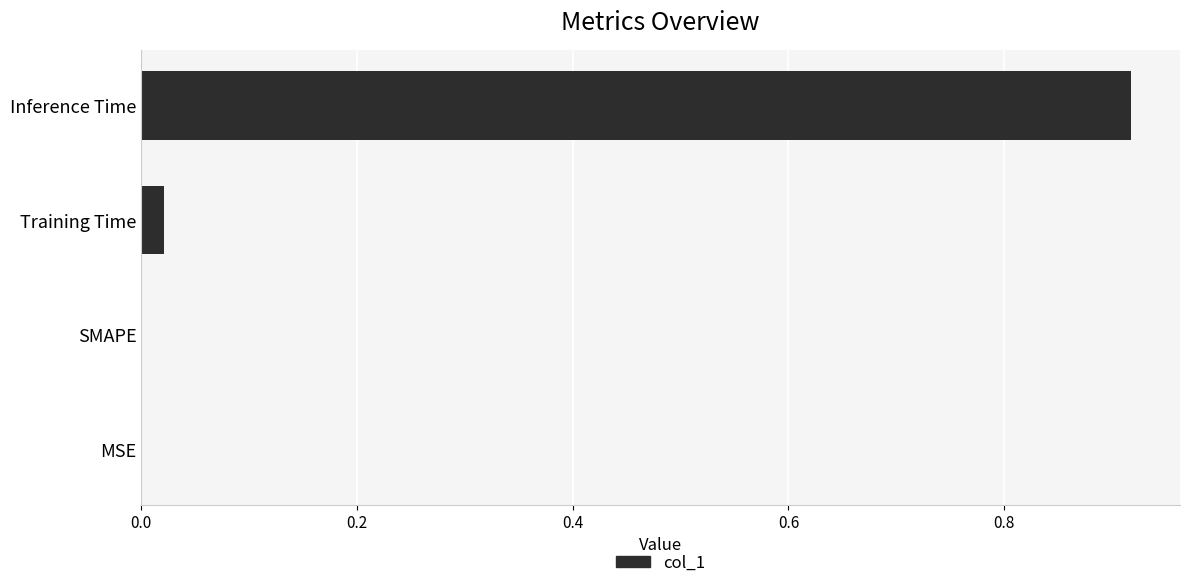

Which category has the highest value across all series?

Inference Time